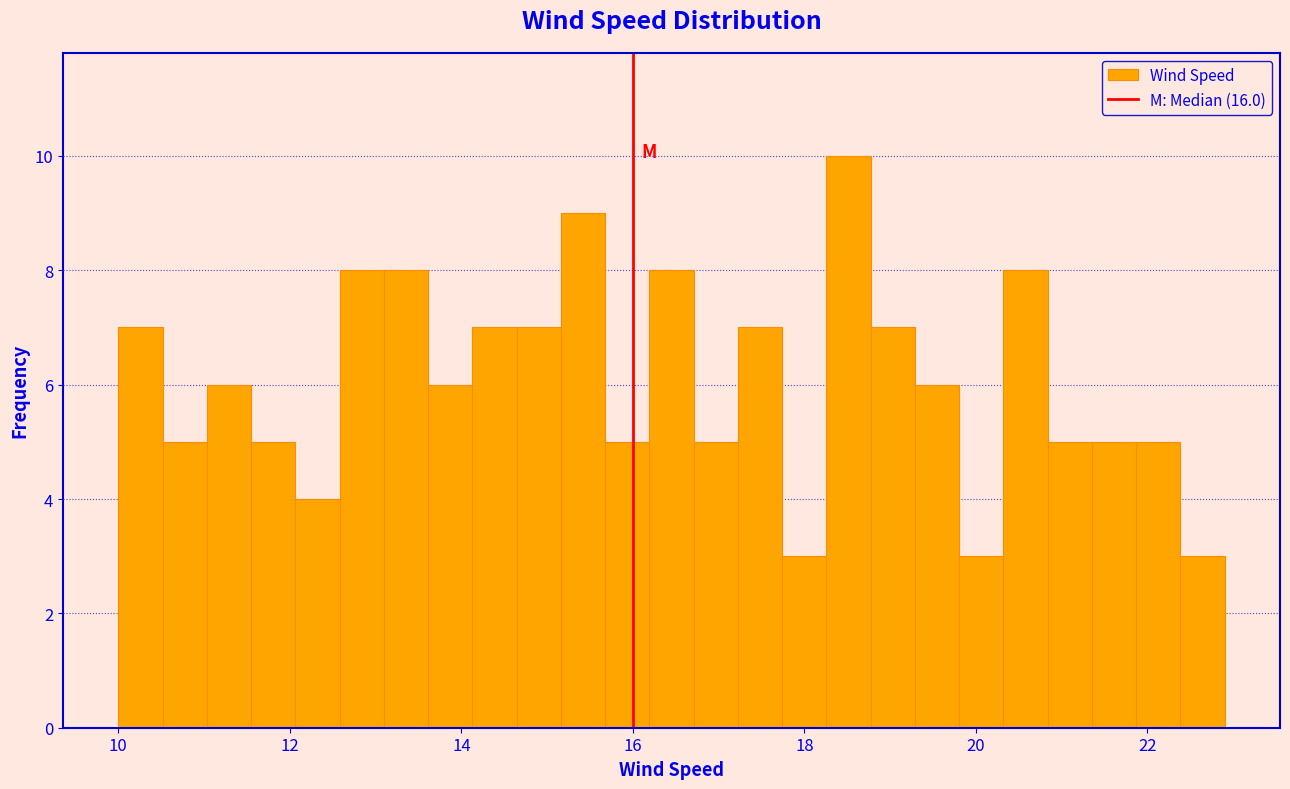

Around what value on the x-axis is the tallest bar? Give the approximate position of its centre, as read against the axis.

18.6